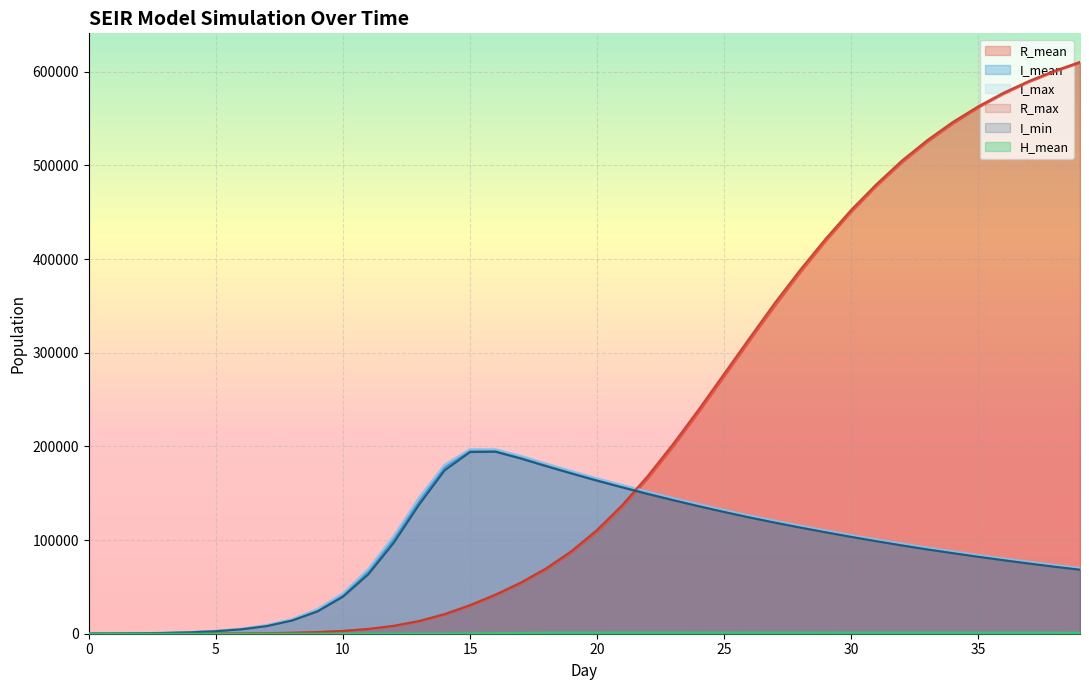

True or false: R_mean and I_min cross at least once.

True